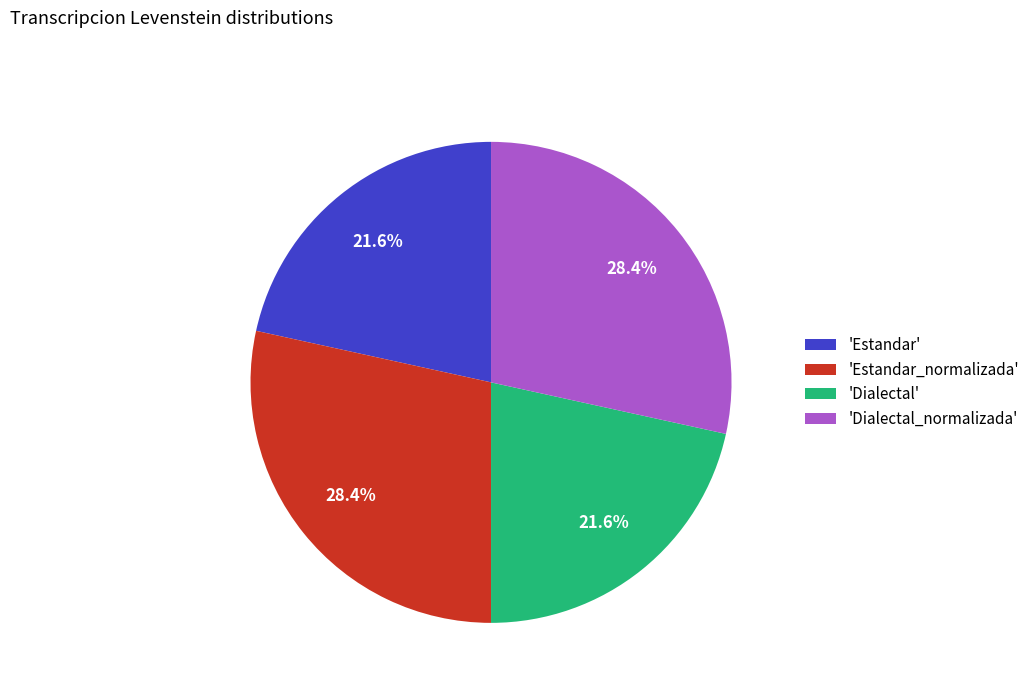

What portion of the pie excludes 'Dialectal'?

78.4%